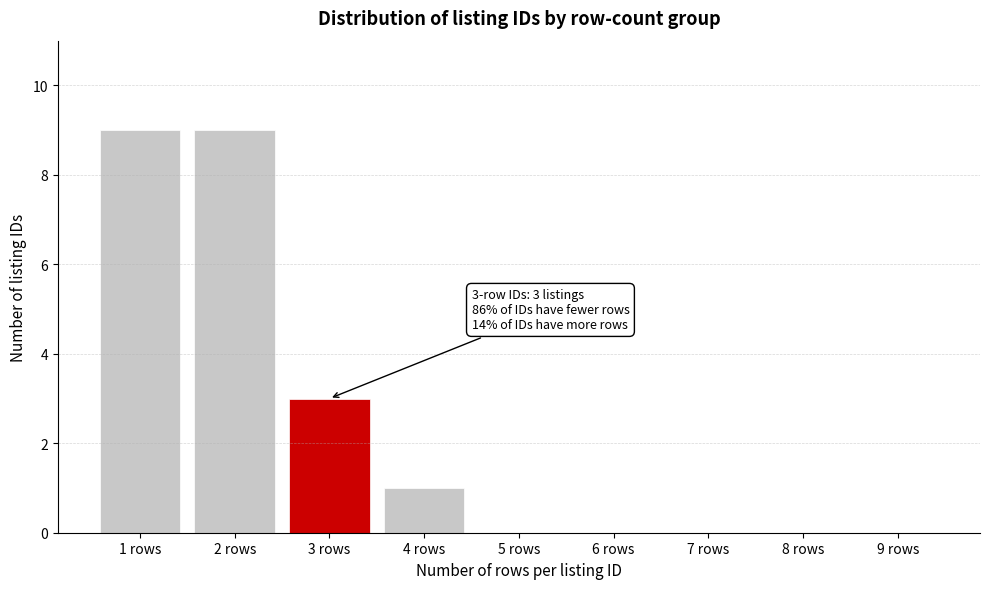

Reading left to right, transcribe all the data shown in this chart.

1 rows=9	2 rows=9	3 rows=3	4 rows=1	5 rows=0	6 rows=0	7 rows=0	8 rows=0	9 rows=0